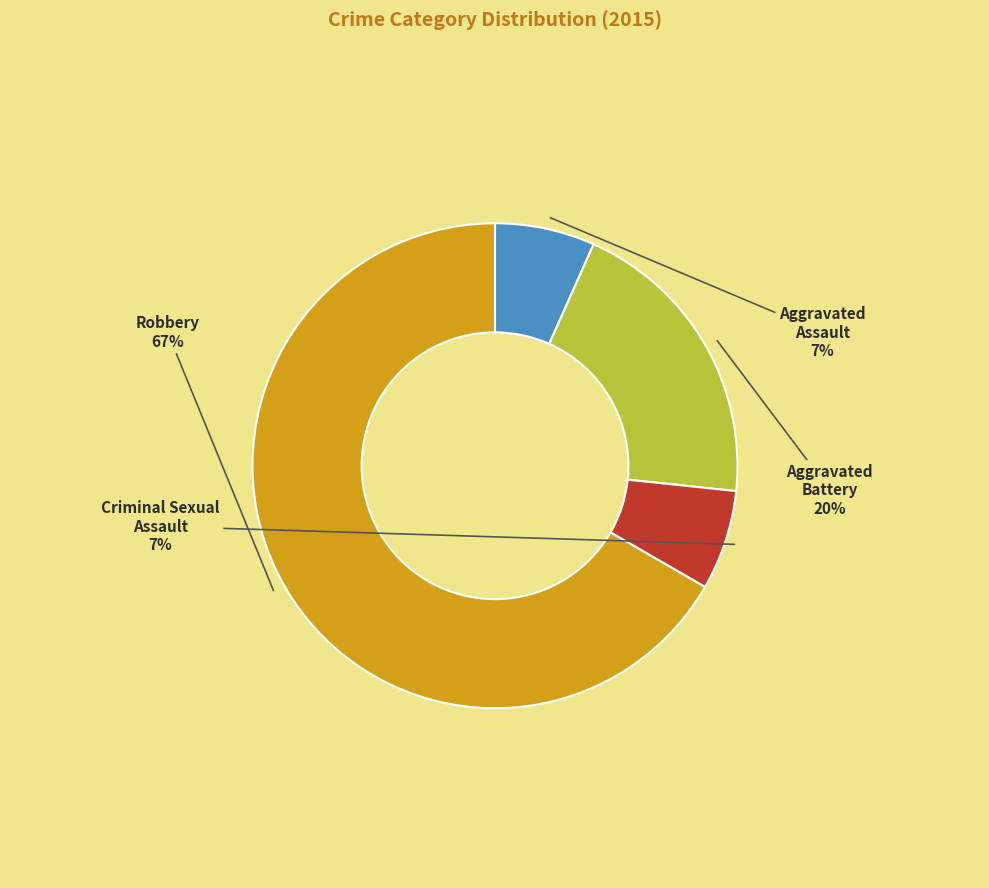

To the nearest percent, what is the average slice percentage?

25%